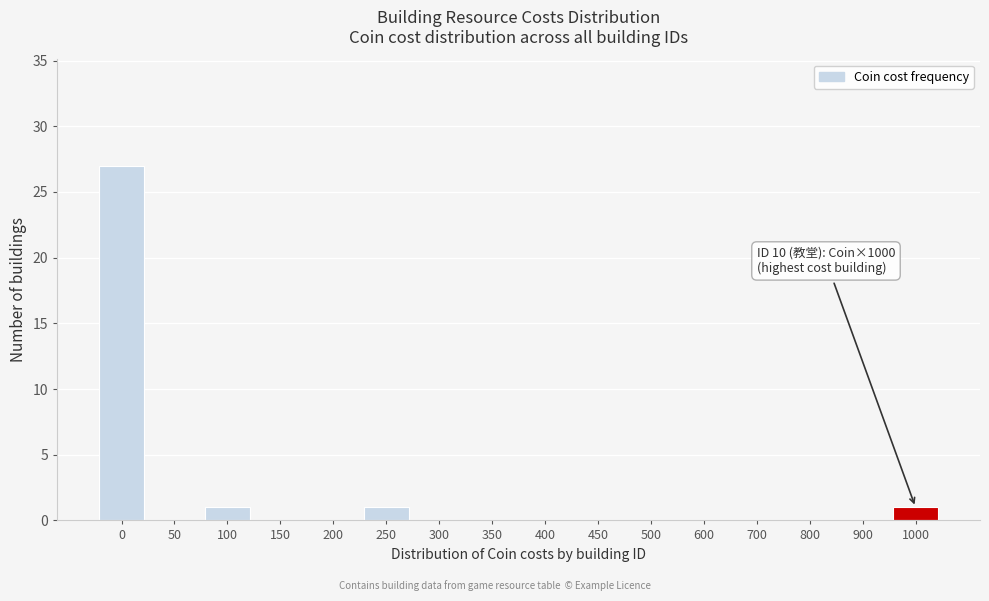

Reading right to left, list all the values displayed in this chart.

1000=1	900=0	800=0	700=0	600=0	500=0	450=0	400=0	350=0	300=0	250=1	200=0	150=0	100=1	50=0	0=27